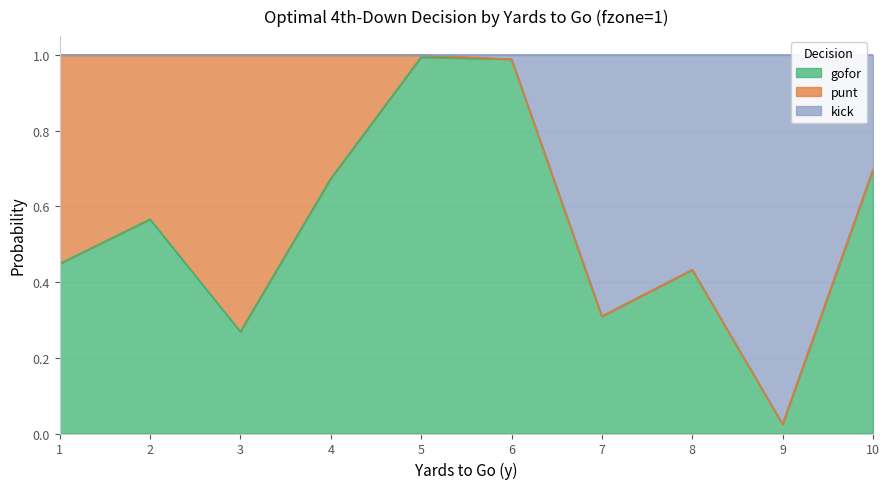

At how many categories does at least one series exceed 0?

10